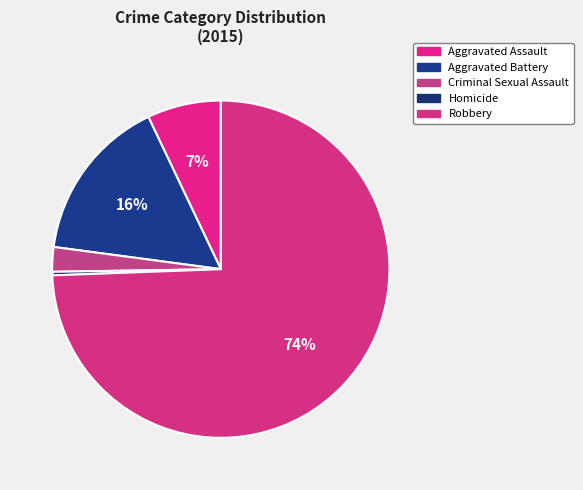

Which category has the biggest portion of the pie?

Robbery